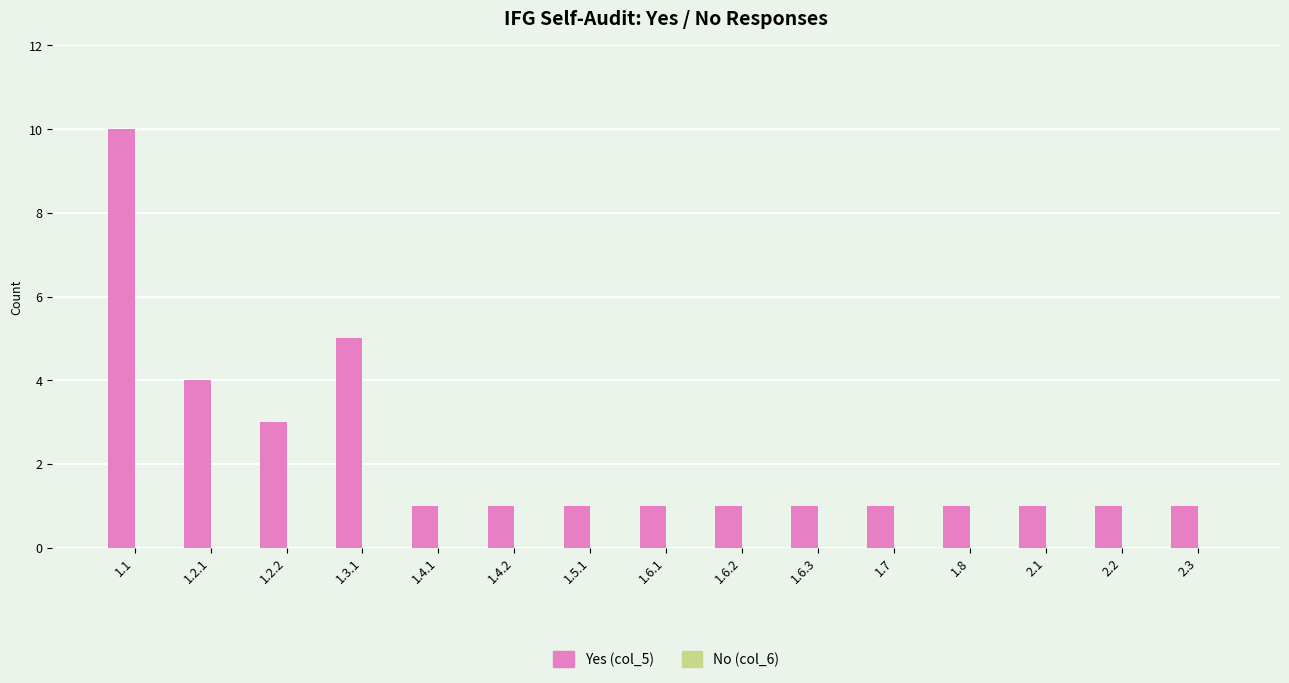

What is the greatest value displayed?

10